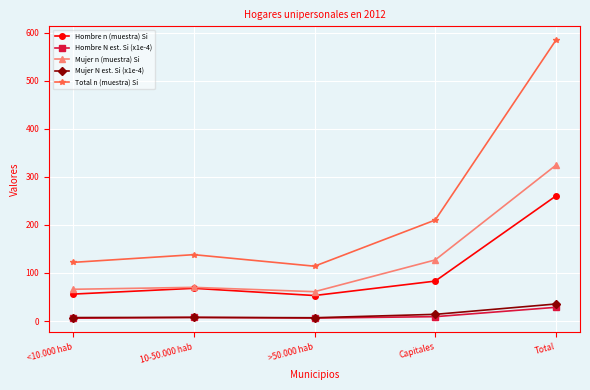

The value of Hombre N est. Si (x1e-4) at Total is 28.5. True or false?

True